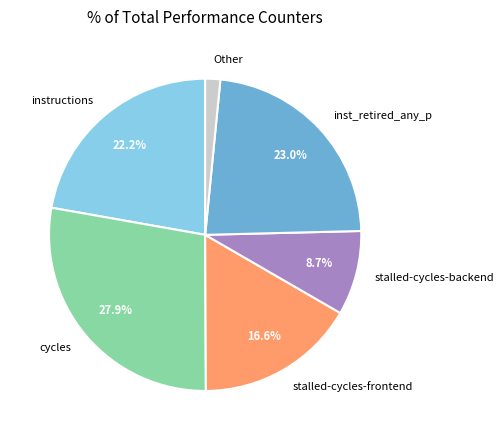

What percentage is the stalled-cycles-frontend slice, to the nearest percent?

17%